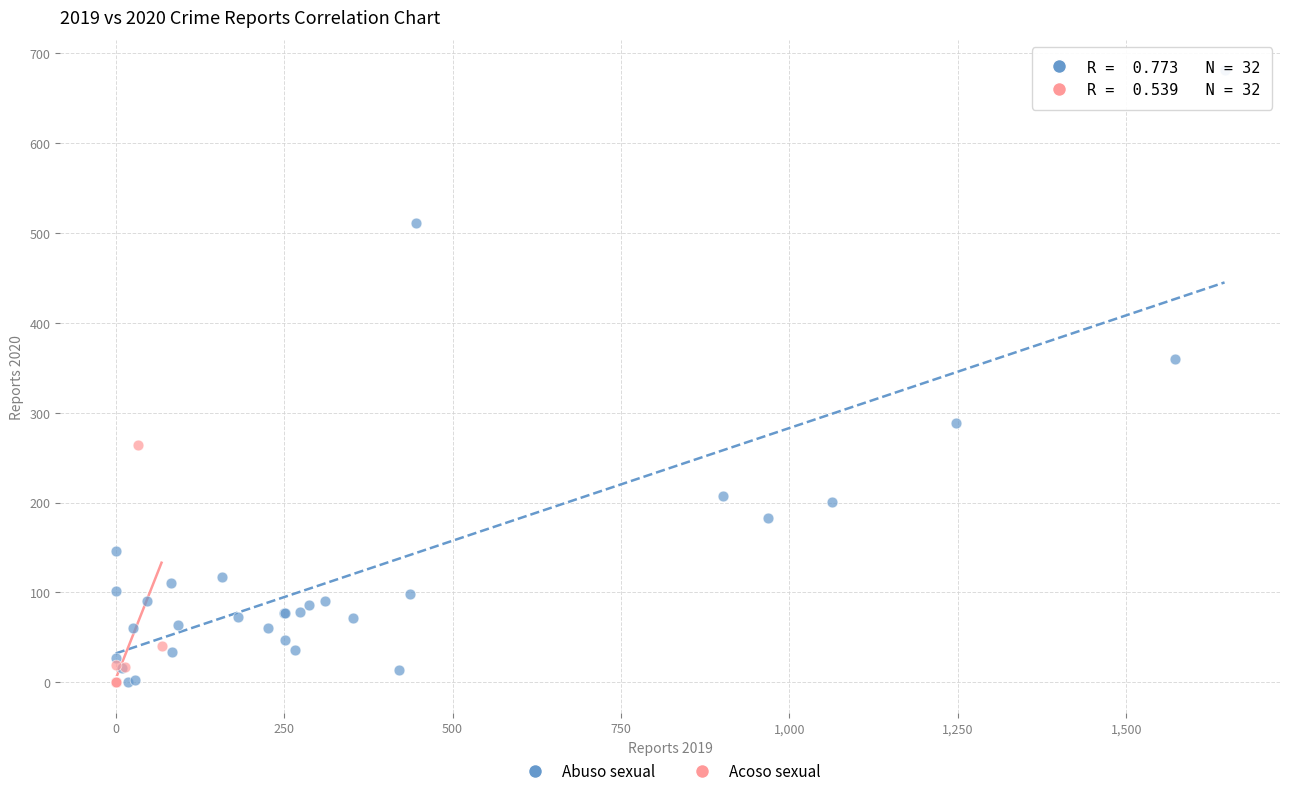

Which series has the largest Y range (max minus min)?

Abuso sexual